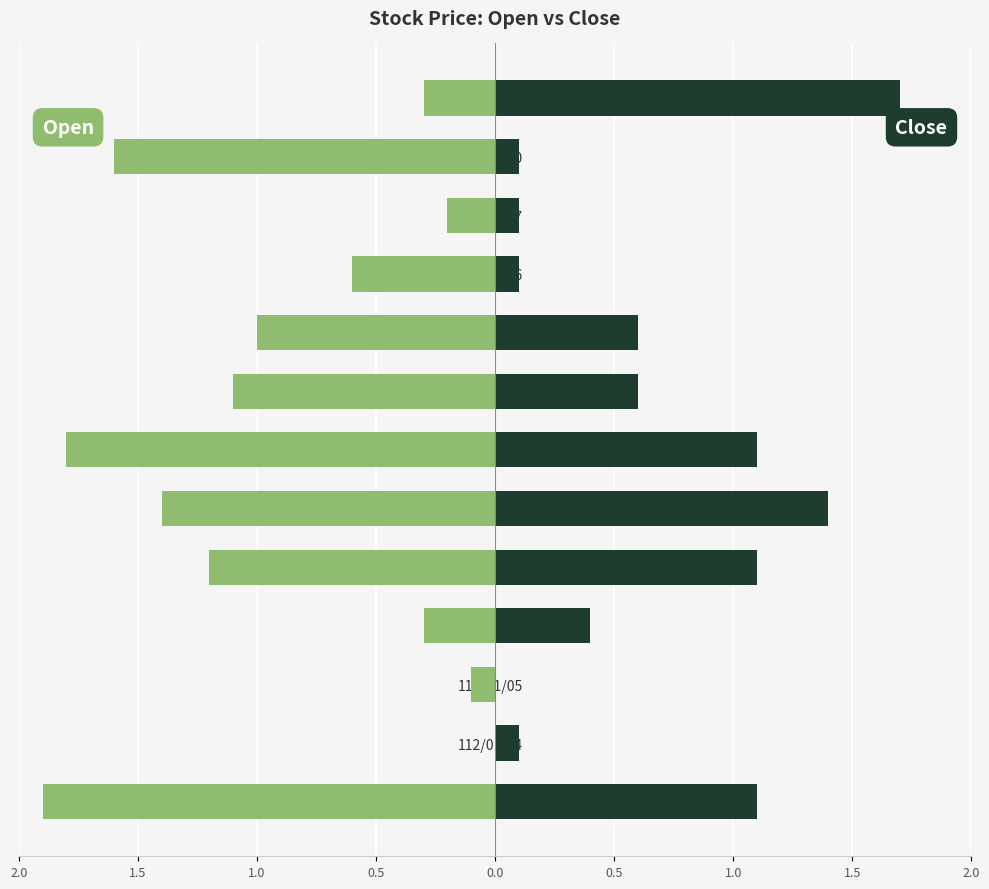

What is the minimum value shown in the chart?

-1.9